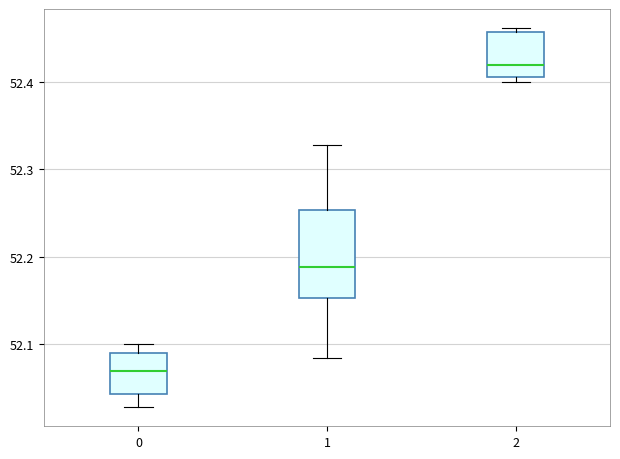

Which box is the tallest, from its lower edge to its upper edge?

1